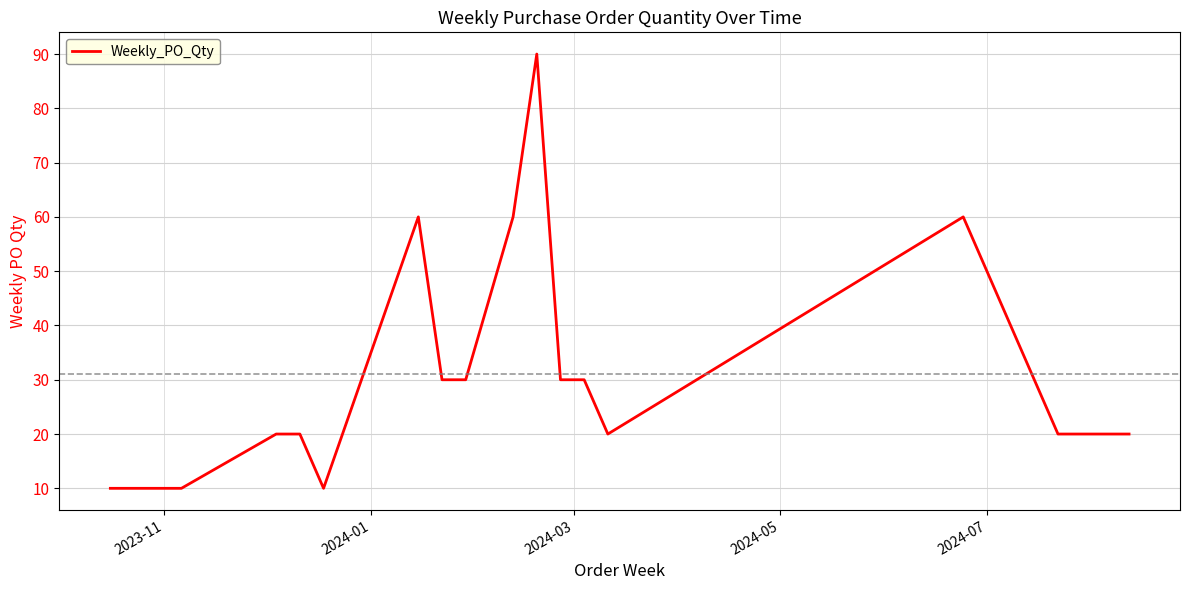

Does the chart have visible grid lines?

Yes